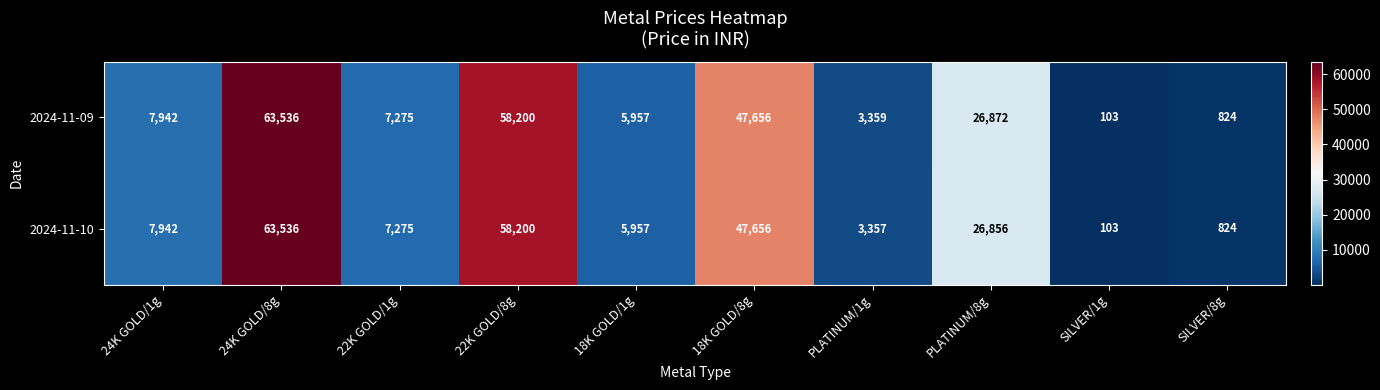

How many data points does each series have?

10